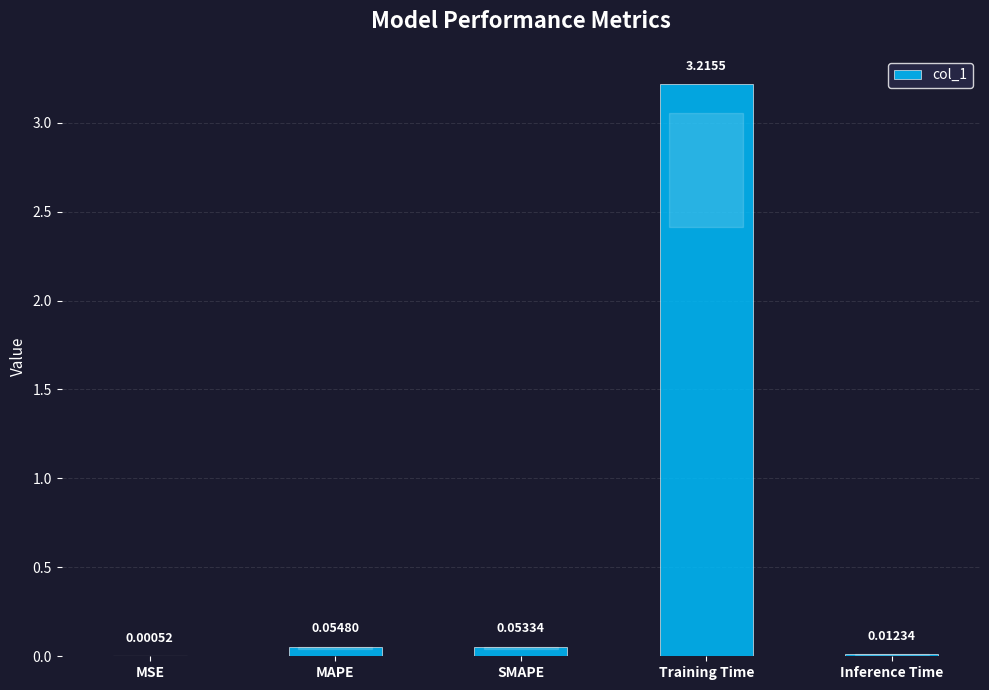

Which category has the highest value across all series?

Training Time